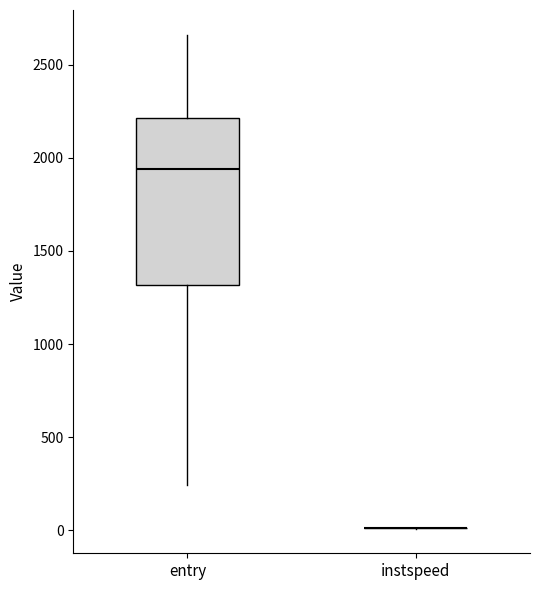

Which box is the tallest, from its lower edge to its upper edge?

entry